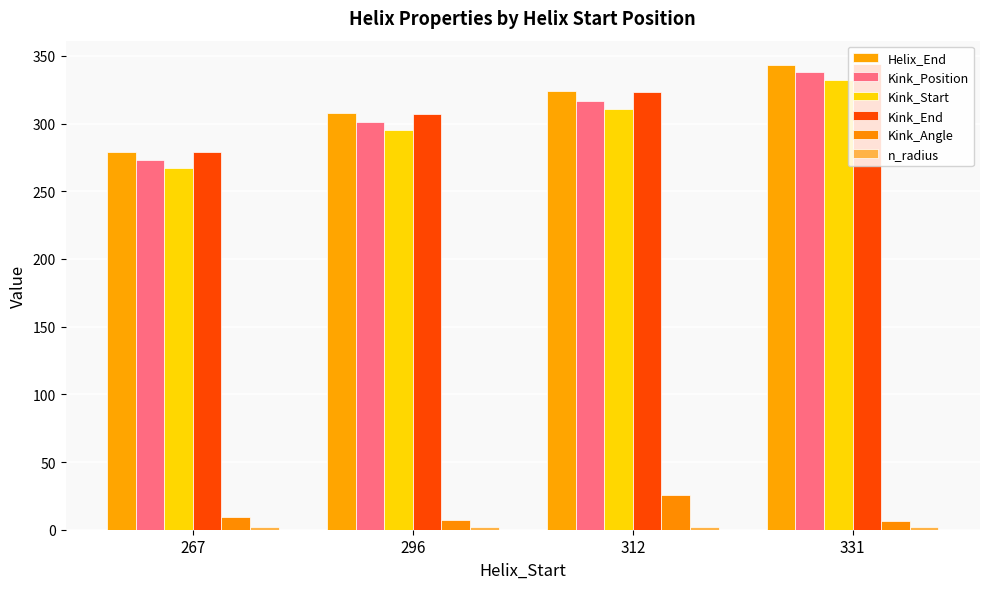

What is the total value across all series at 267?

1109.1